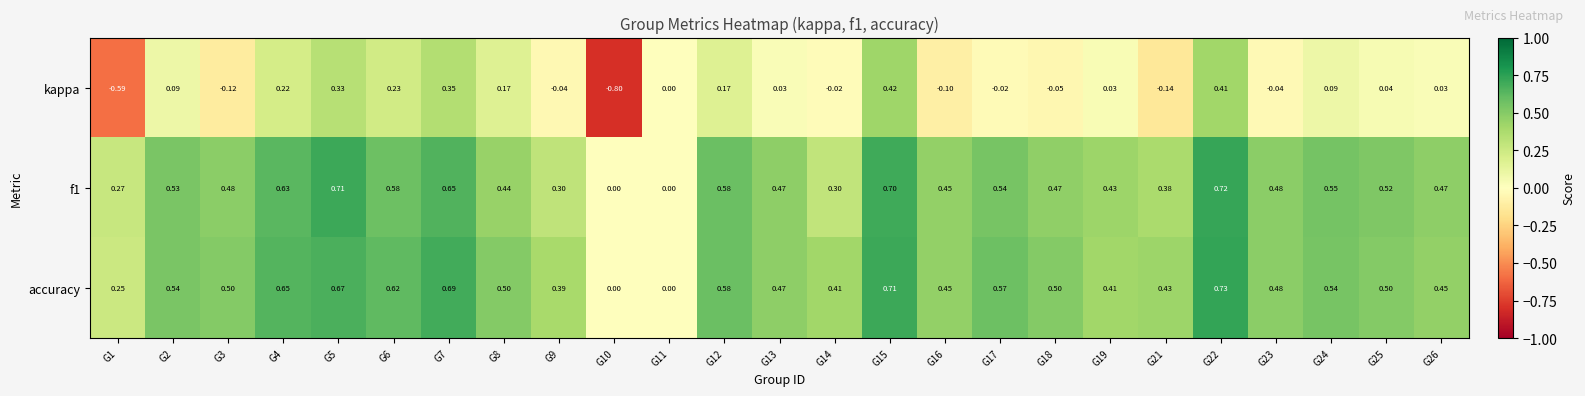

Which series has the widest spread of values?

kappa